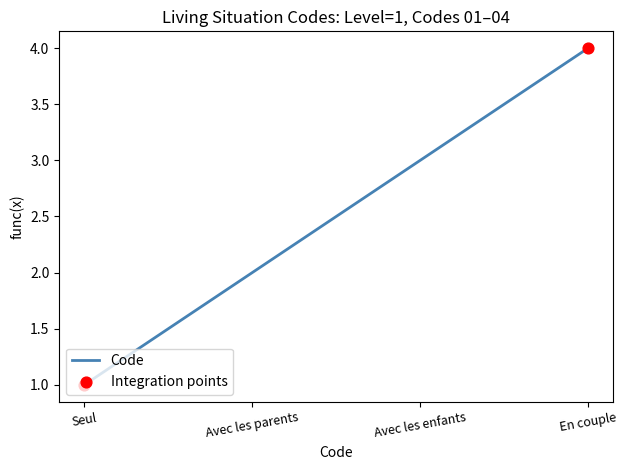

Which has a higher value, Avec les enfants or En couple?

En couple